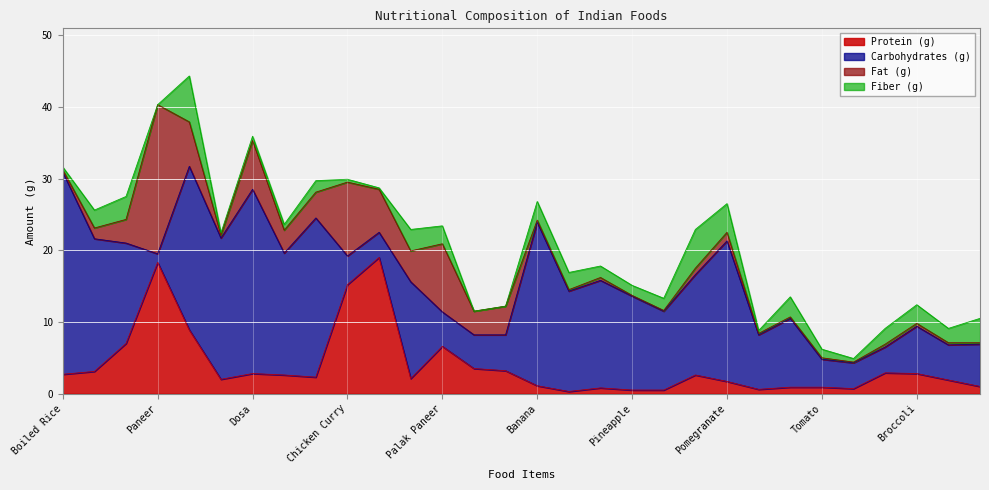

True or false: Protein (g) and Carbohydrates (g) intersect in this chart.

True